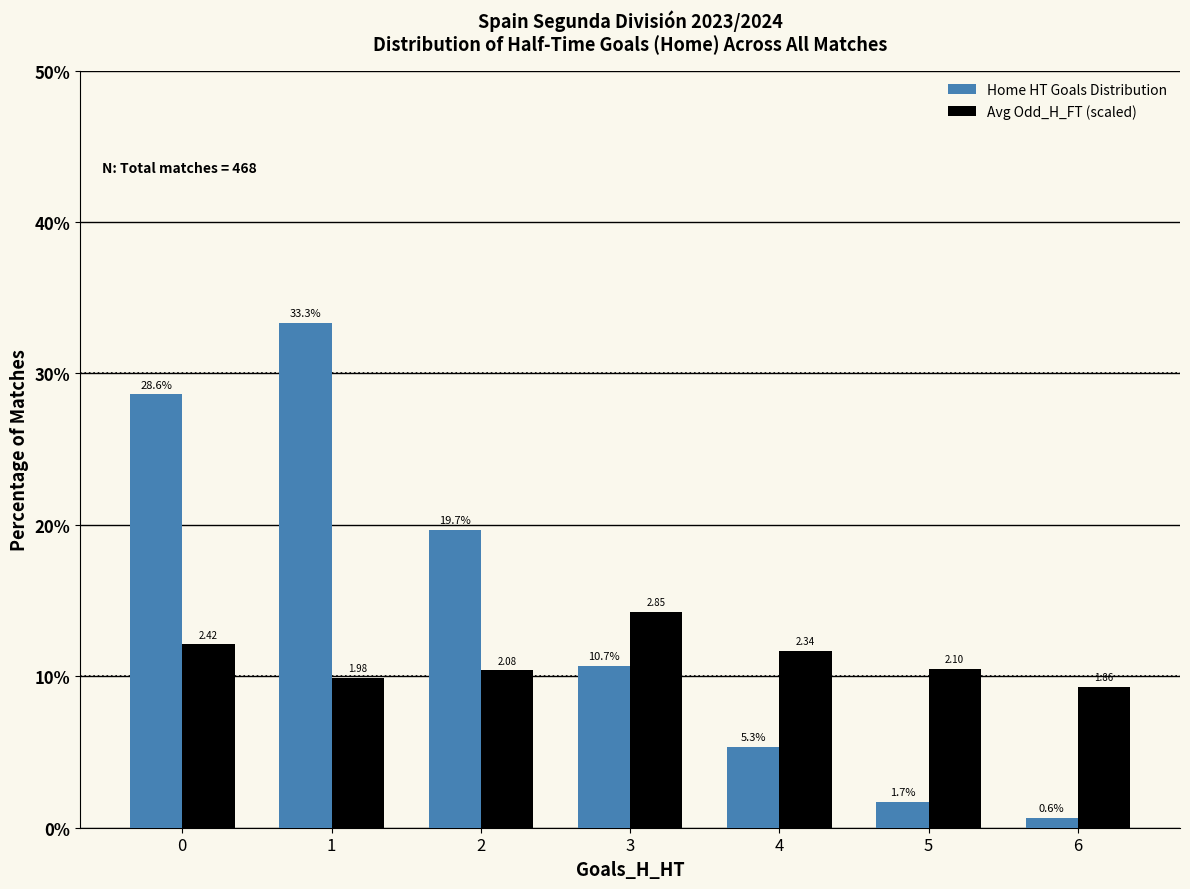

Is the value of Home HT Goals Distribution at 2 greater than the value of Avg Odd_H_FT (scaled) at 3?

Yes